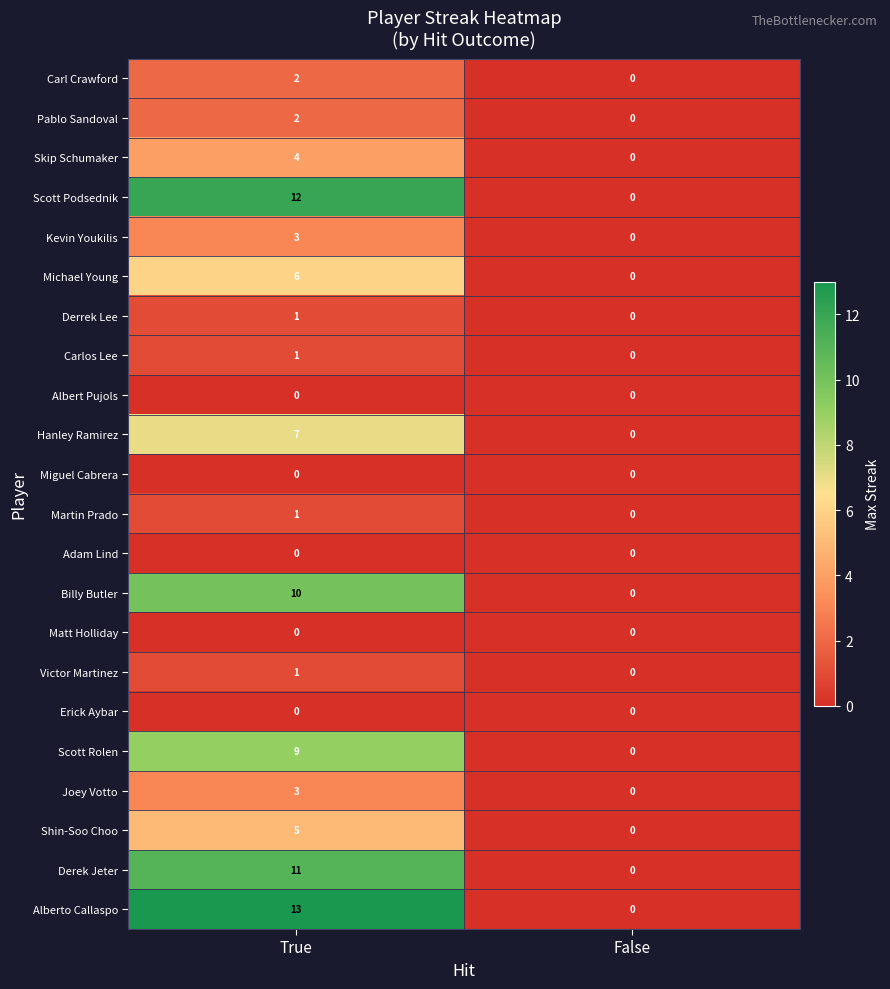

What is the approximate value of Derek Jeter at True, to the nearest 10?

10